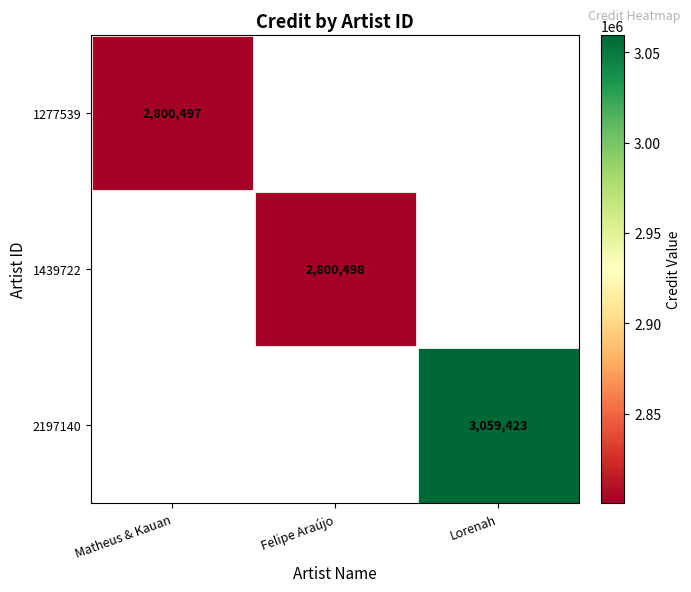

Is it true that 1439722 equals 2800498 at Felipe Araújo?

True